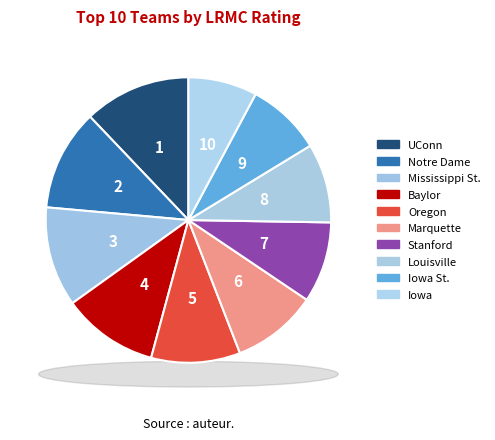

Which category has the biggest portion of the pie?

UConn